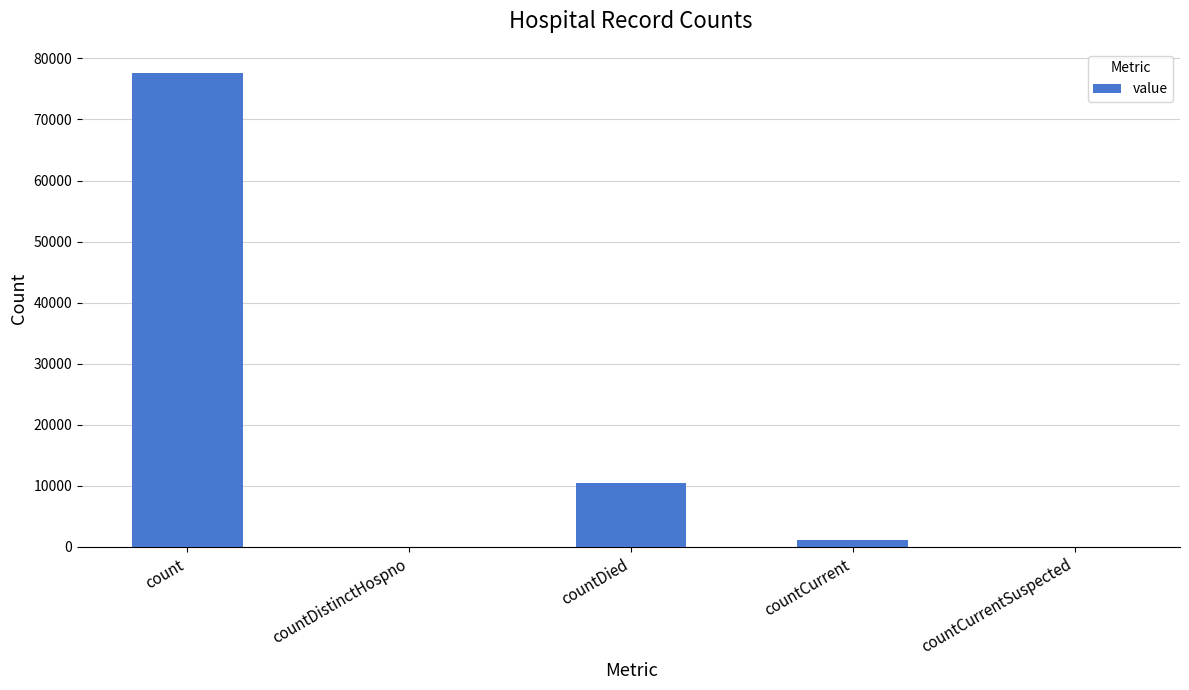

Count the number of data series in this chart.

1